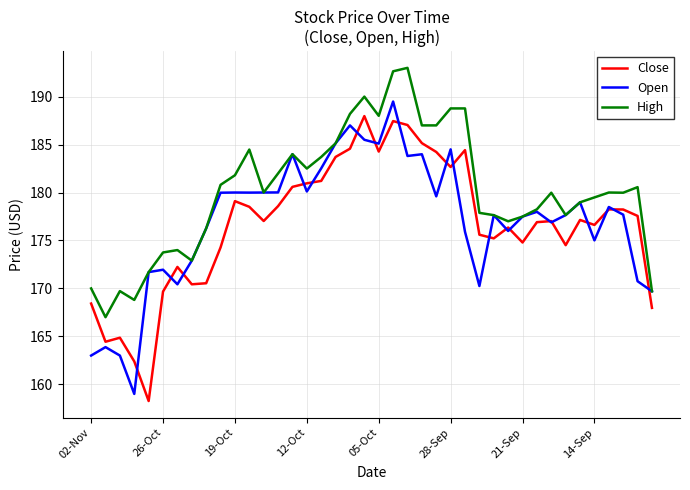

What is the greatest value displayed?

193.0